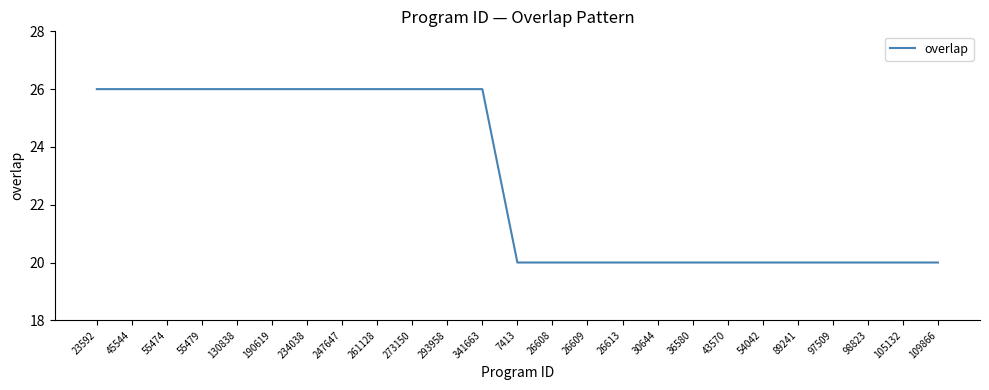

Is it true that the value at 97509 is 29?

False